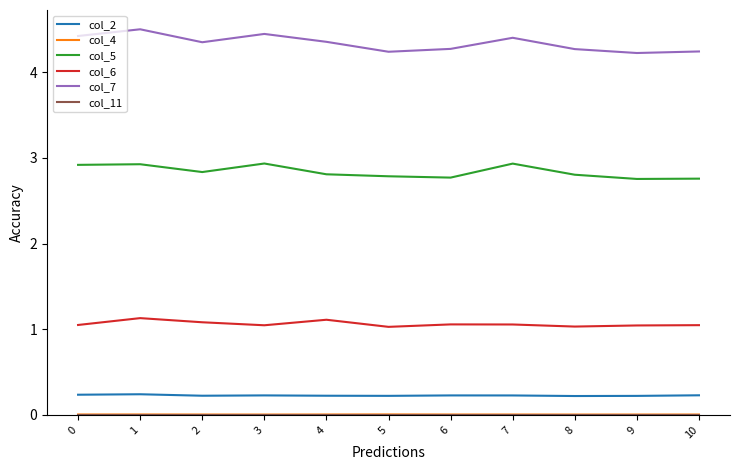

Is it true that col_2 equals 0.2 at 10?

True